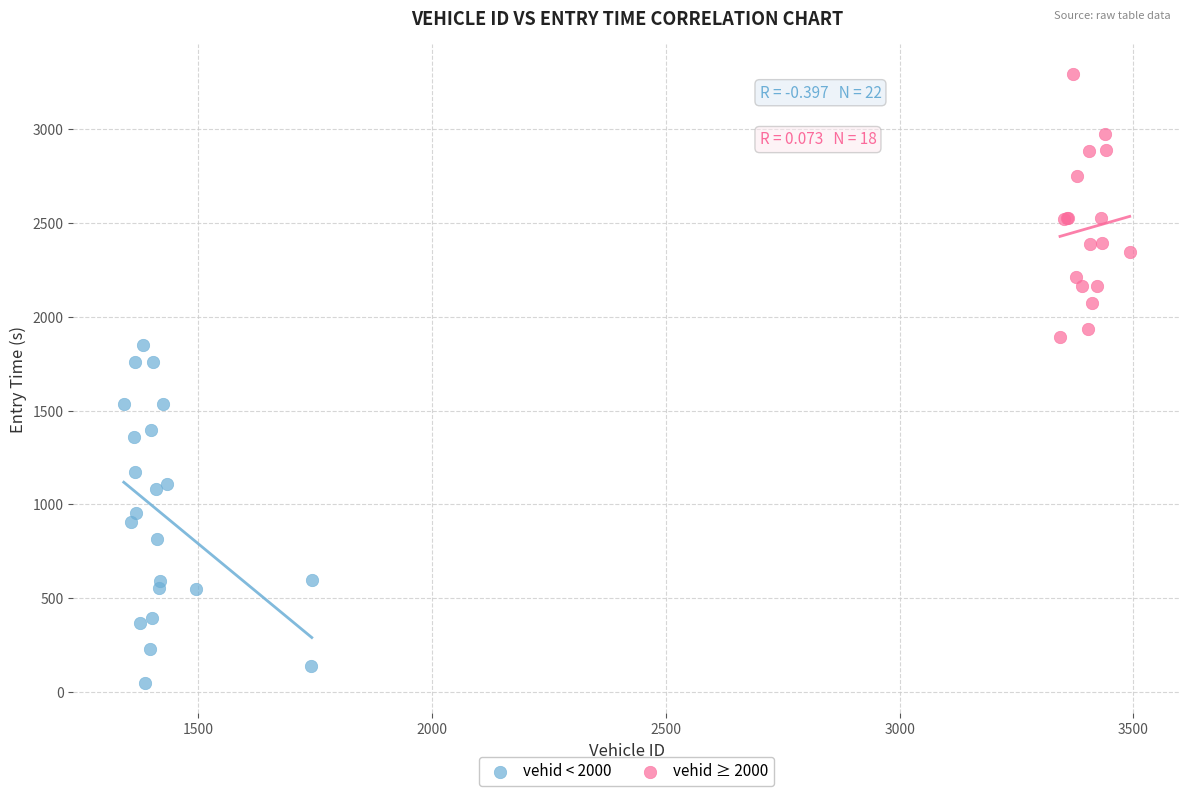

Which series has the widest spread of Y values?

vehid < 2000